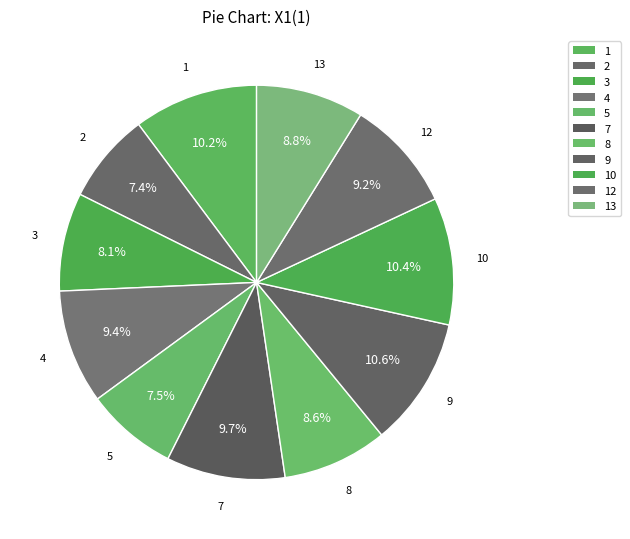

What is the smallest slice in the pie chart?

2